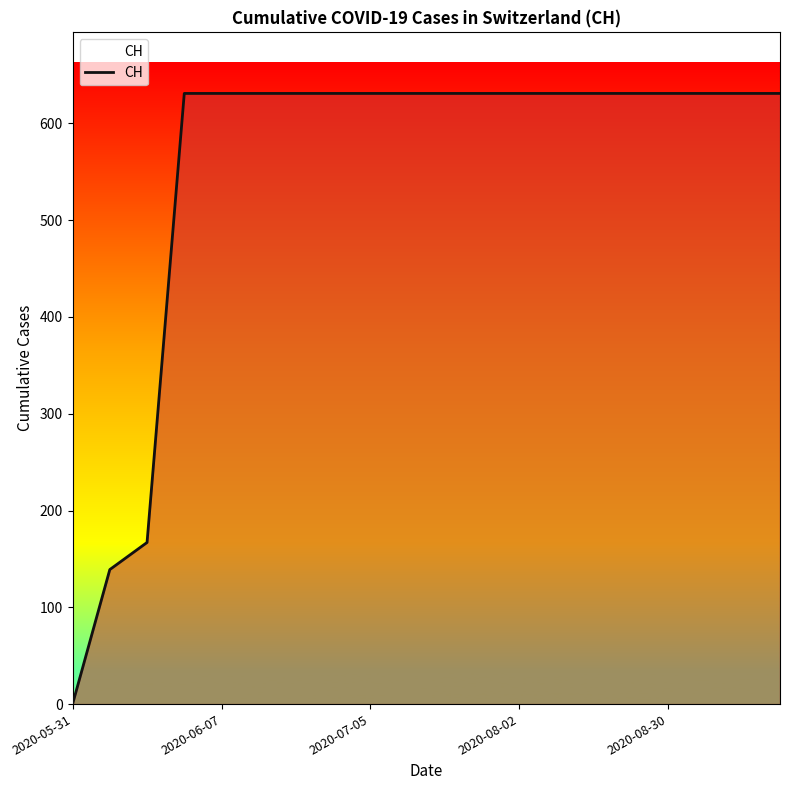

What is the maximum value shown in the chart?

631